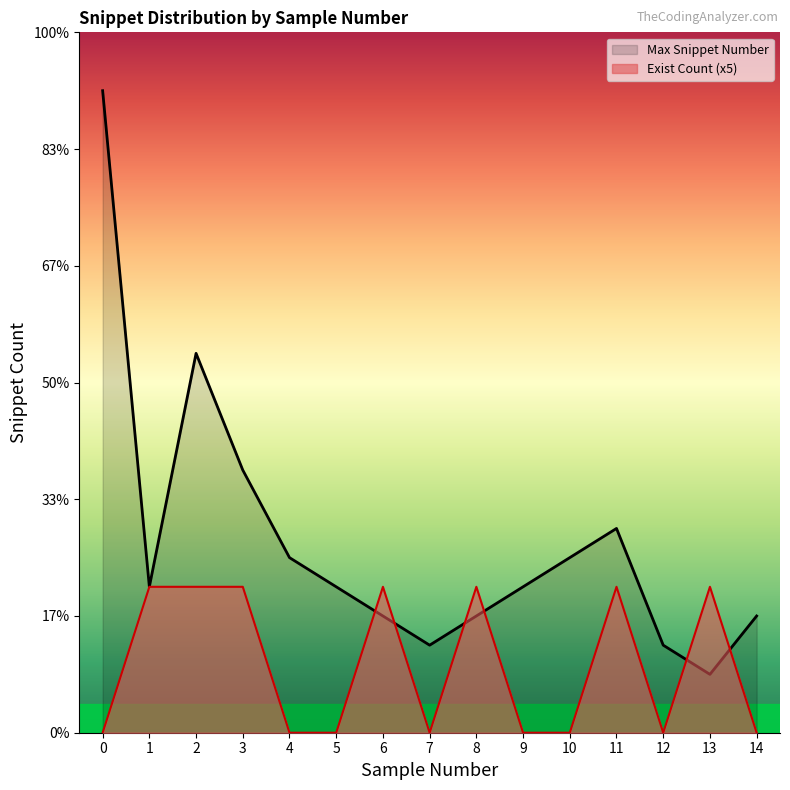

At which label does Max Snippet Number reach its minimum?

13